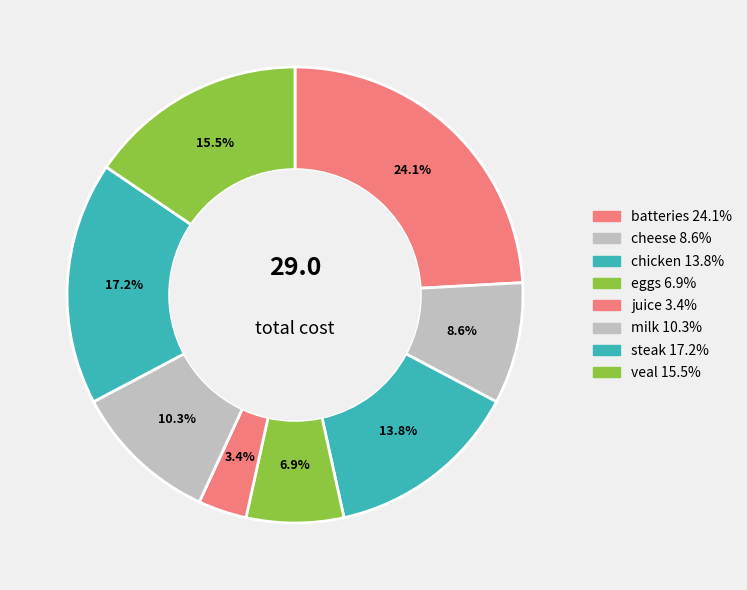

Rank the categories by value from highest to lowest.

batteries, steak, veal, chicken, milk, cheese, eggs, juice